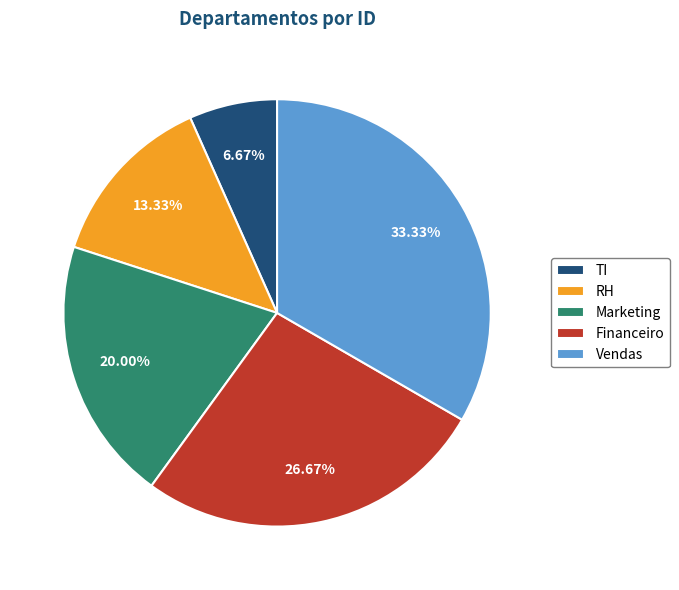

To the nearest percent, what is the difference between the largest and smallest slice percentages?

27%